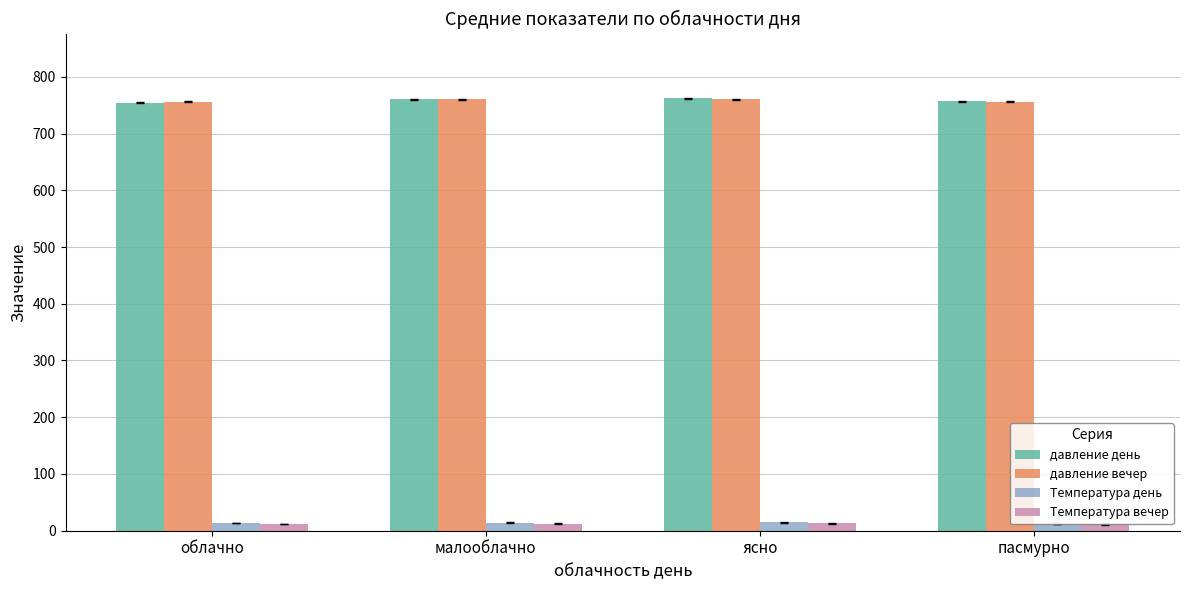

Read the Температура вечер value at облачно.

12.0